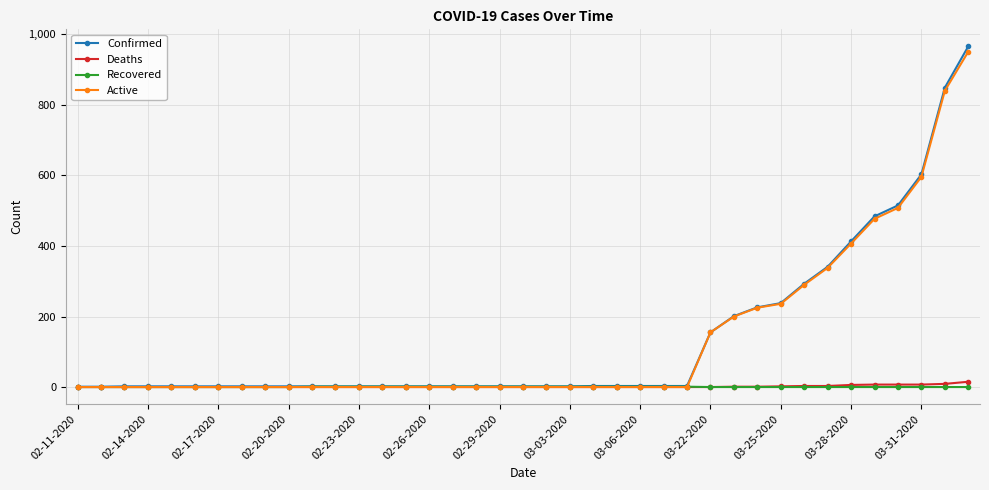

What is the value of the Confirmed point at the 31st from the left?

238